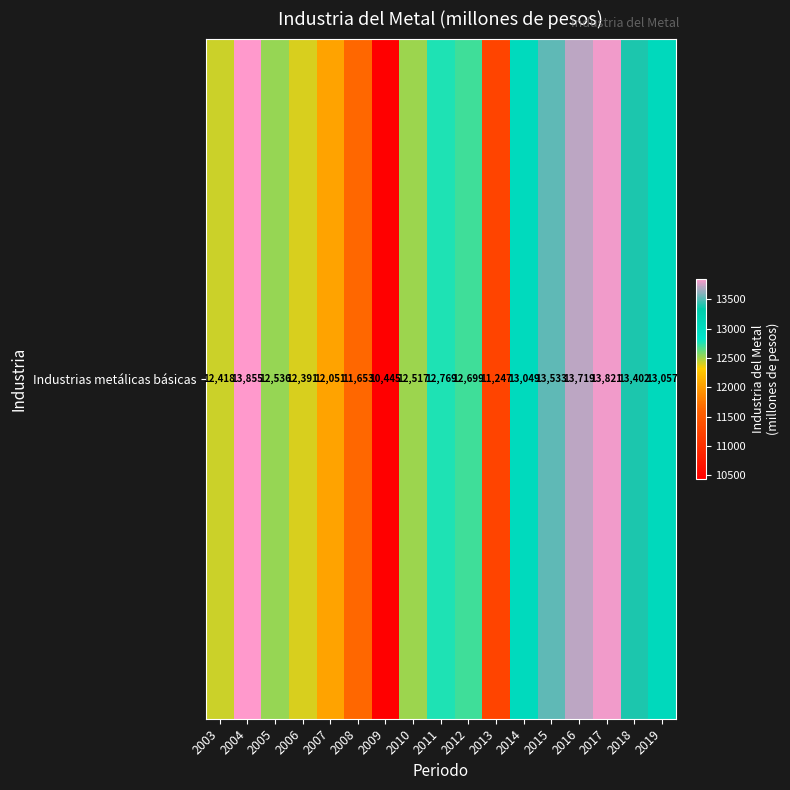

The chart shows a value of 12418.3 at 2003. True or false?

True